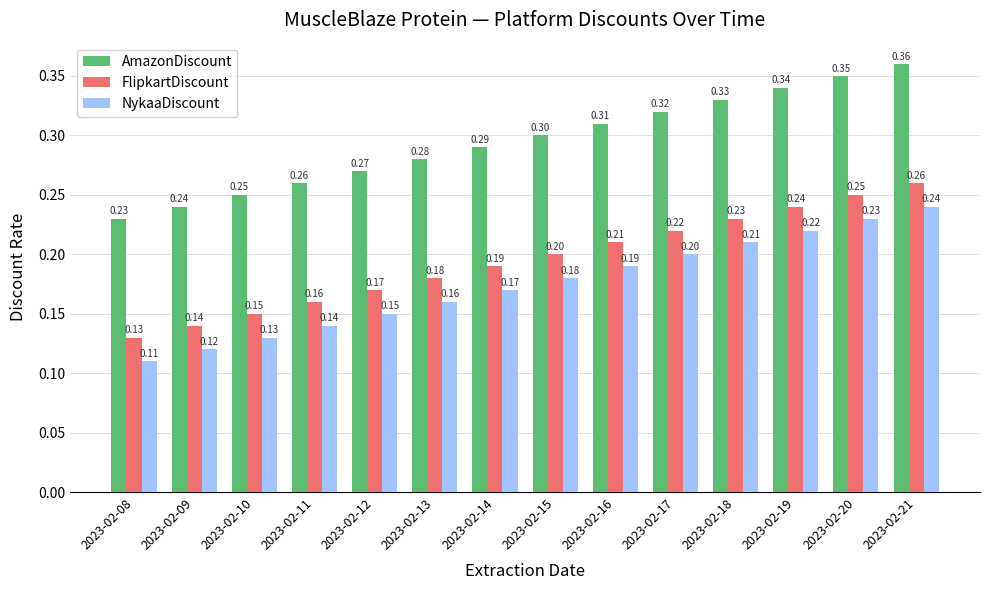

Is the value of AmazonDiscount at 2023-02-08 greater than the value of FlipkartDiscount at 2023-02-19?

No